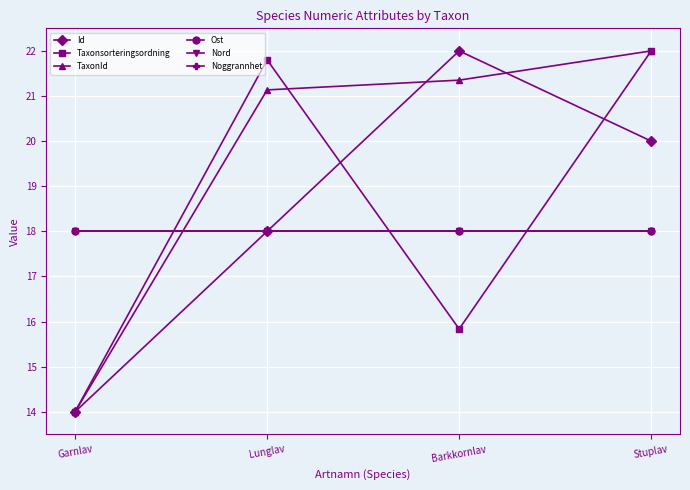

True or false: Id and Ost cross at least once.

False